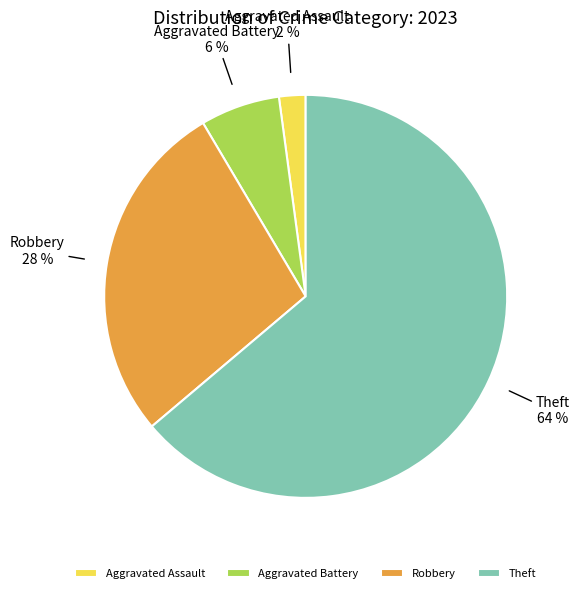

To the nearest percent, what is the difference between the largest and smallest slice percentages?

62%